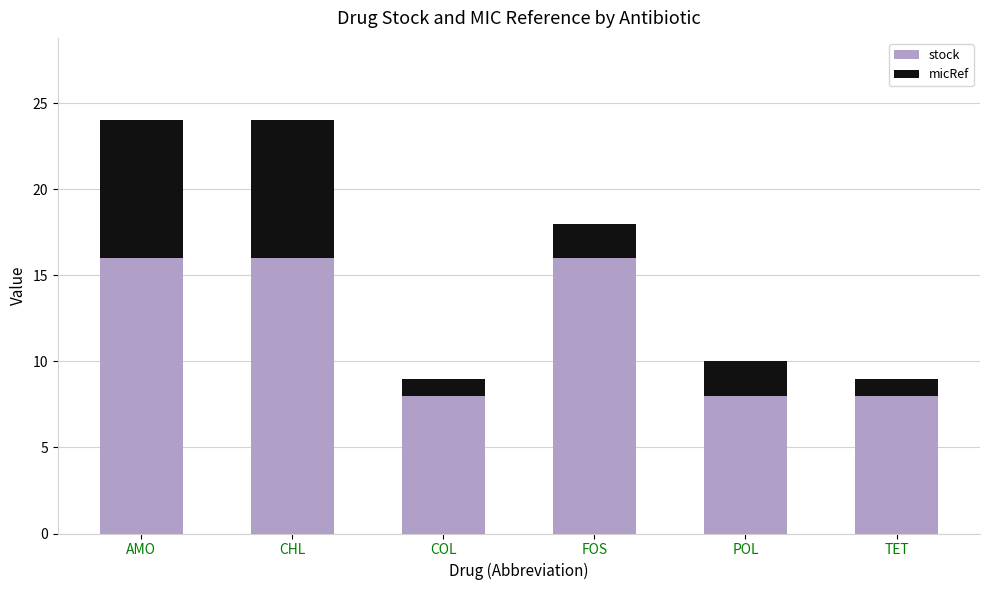

Reading left to right, transcribe the values for stock.

AMO=16	CHL=16	COL=8	FOS=16	POL=8	TET=8